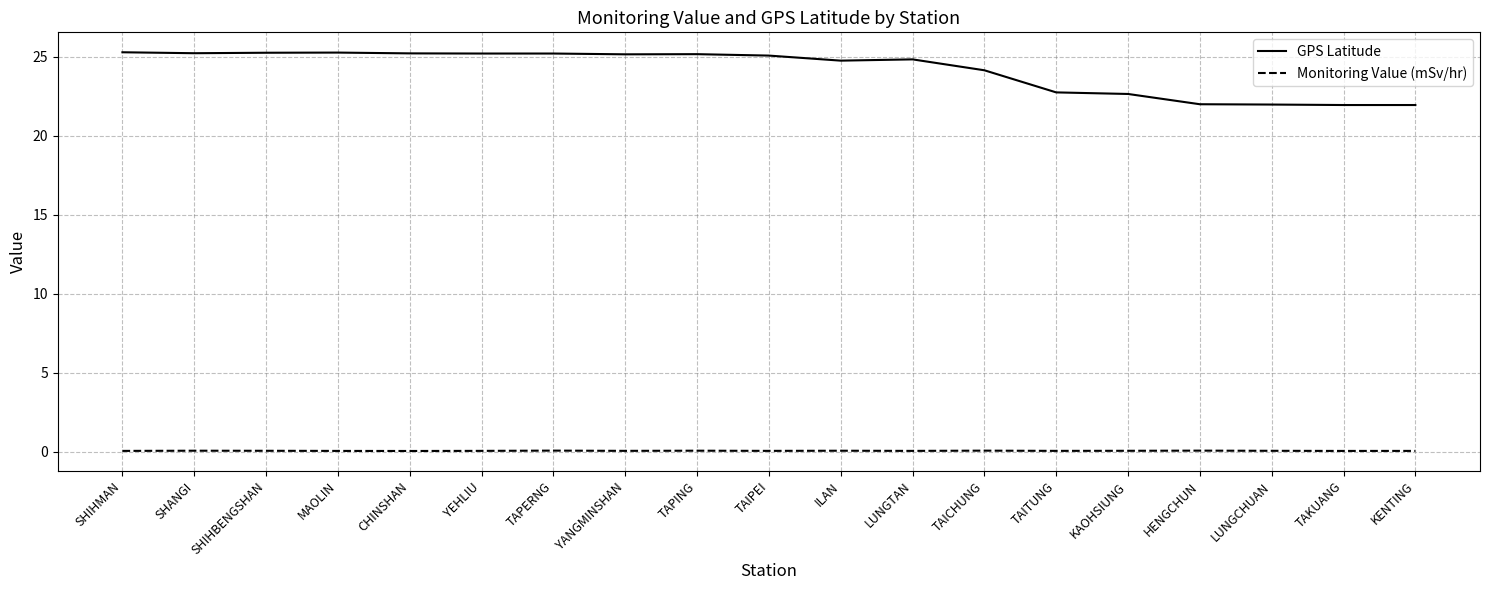

Does the chart display data point markers on the line(s)?

No